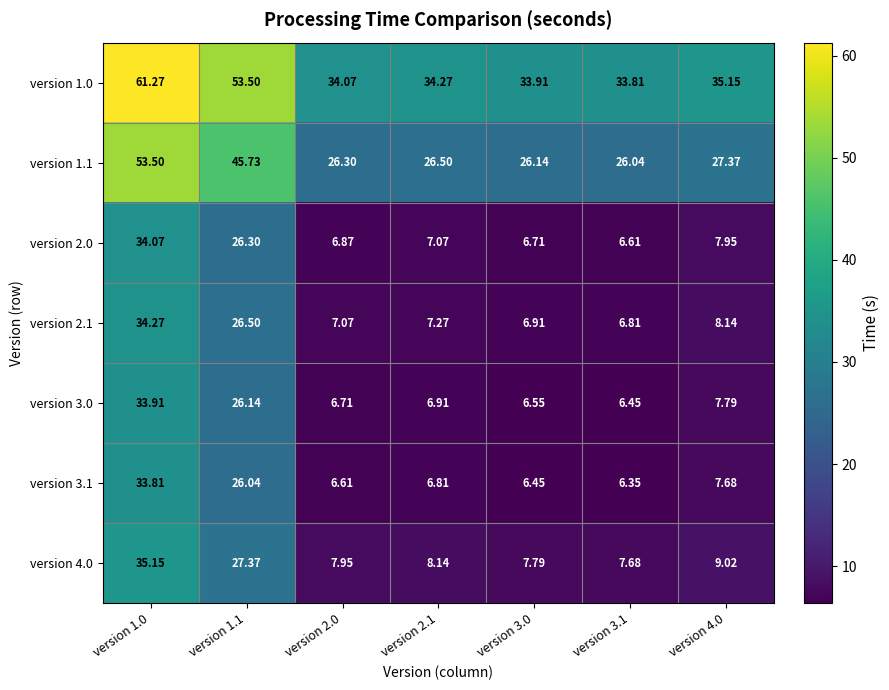

At which category is the sum across all series the highest?

version 1.0